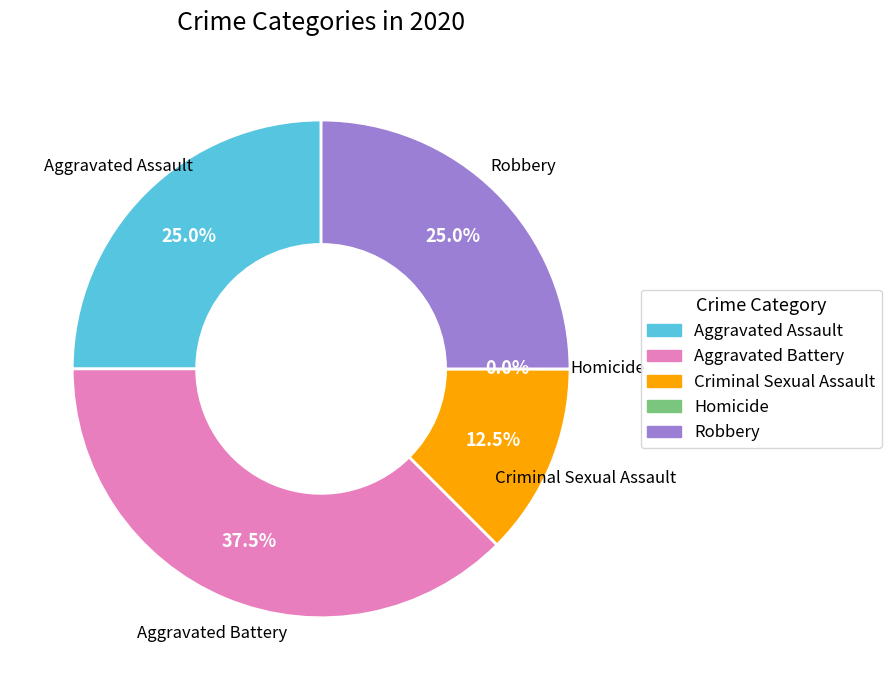

Does Criminal Sexual Assault represent more than half of the total?

No